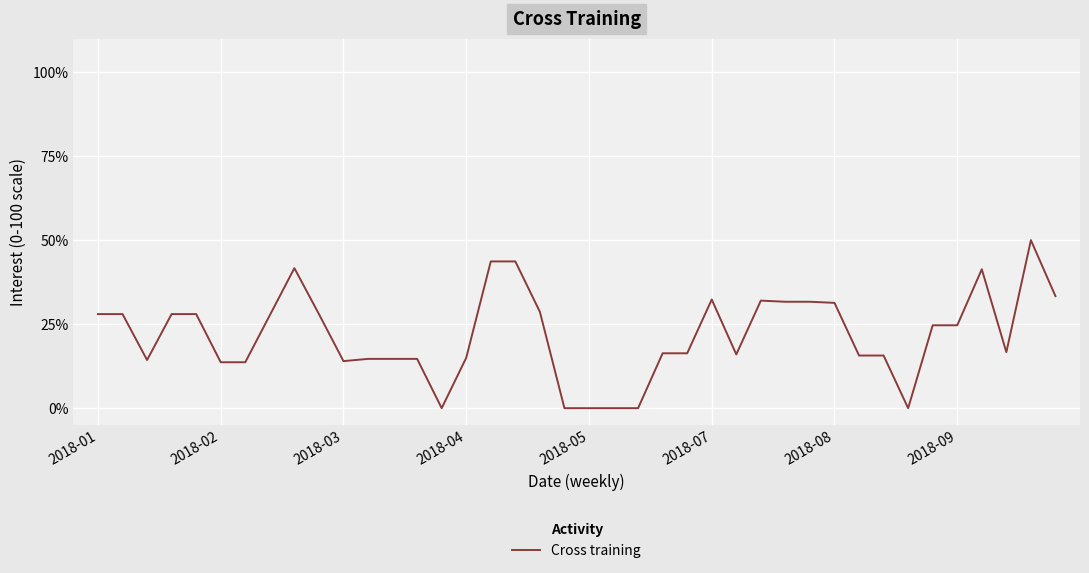

Does the chart display data point markers on the line(s)?

No